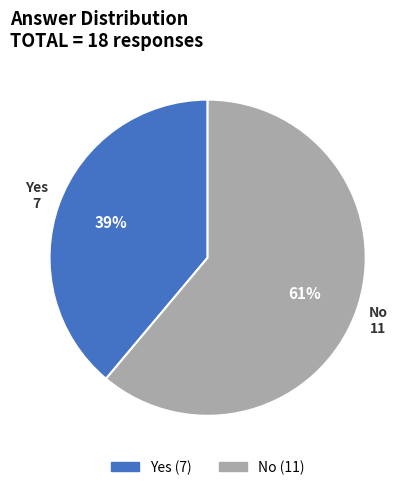

How many slices are in this pie chart?

2